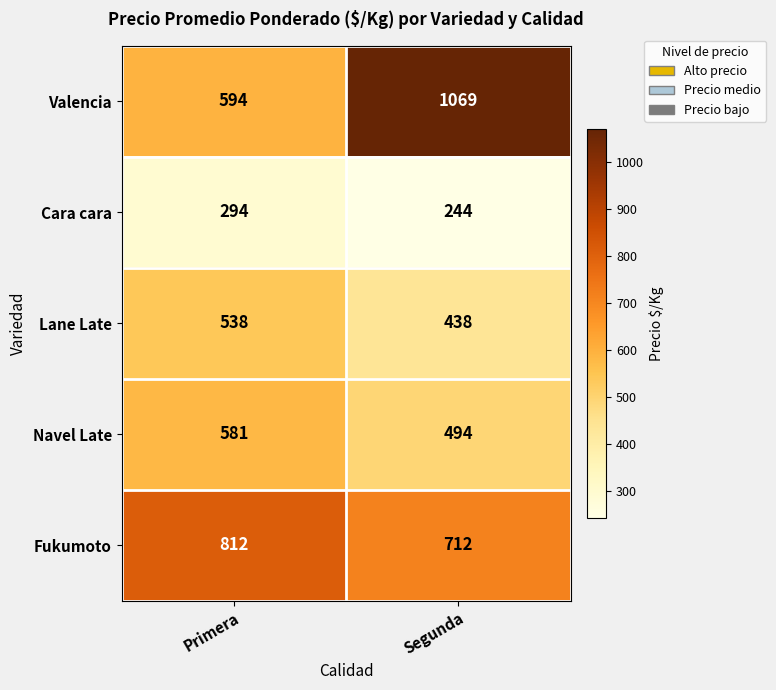

At which category is the sum across all series the highest?

Segunda